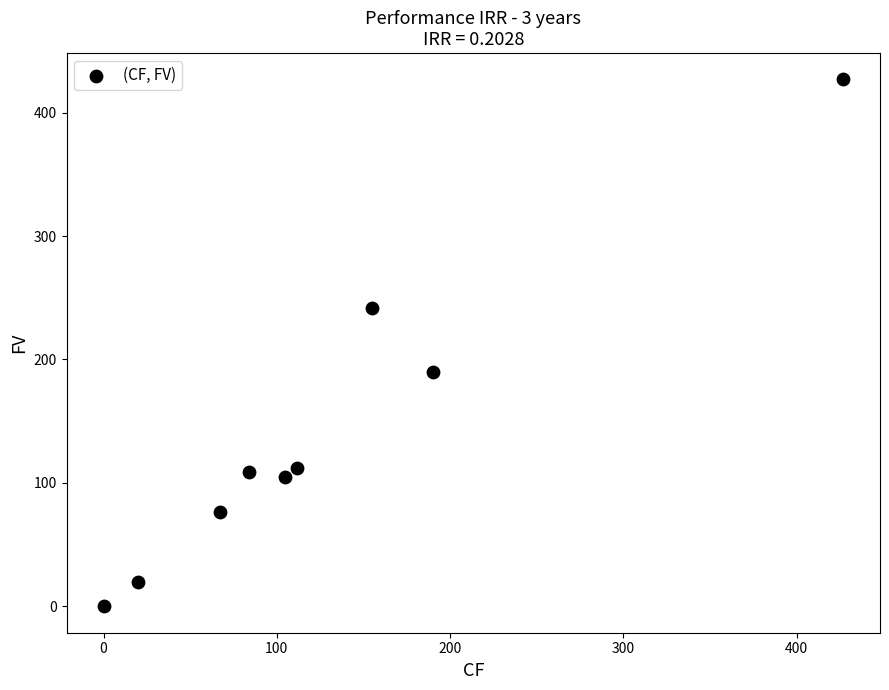

What is the average X value?

128.8